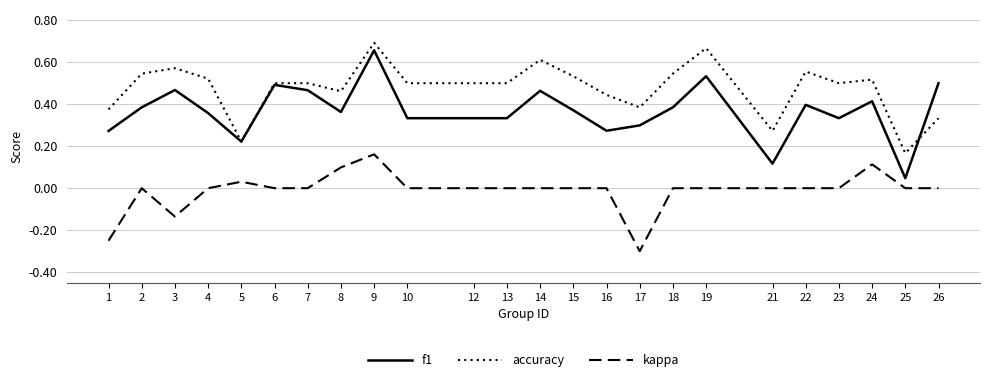

True or false: kappa and f1 cross at least once.

False